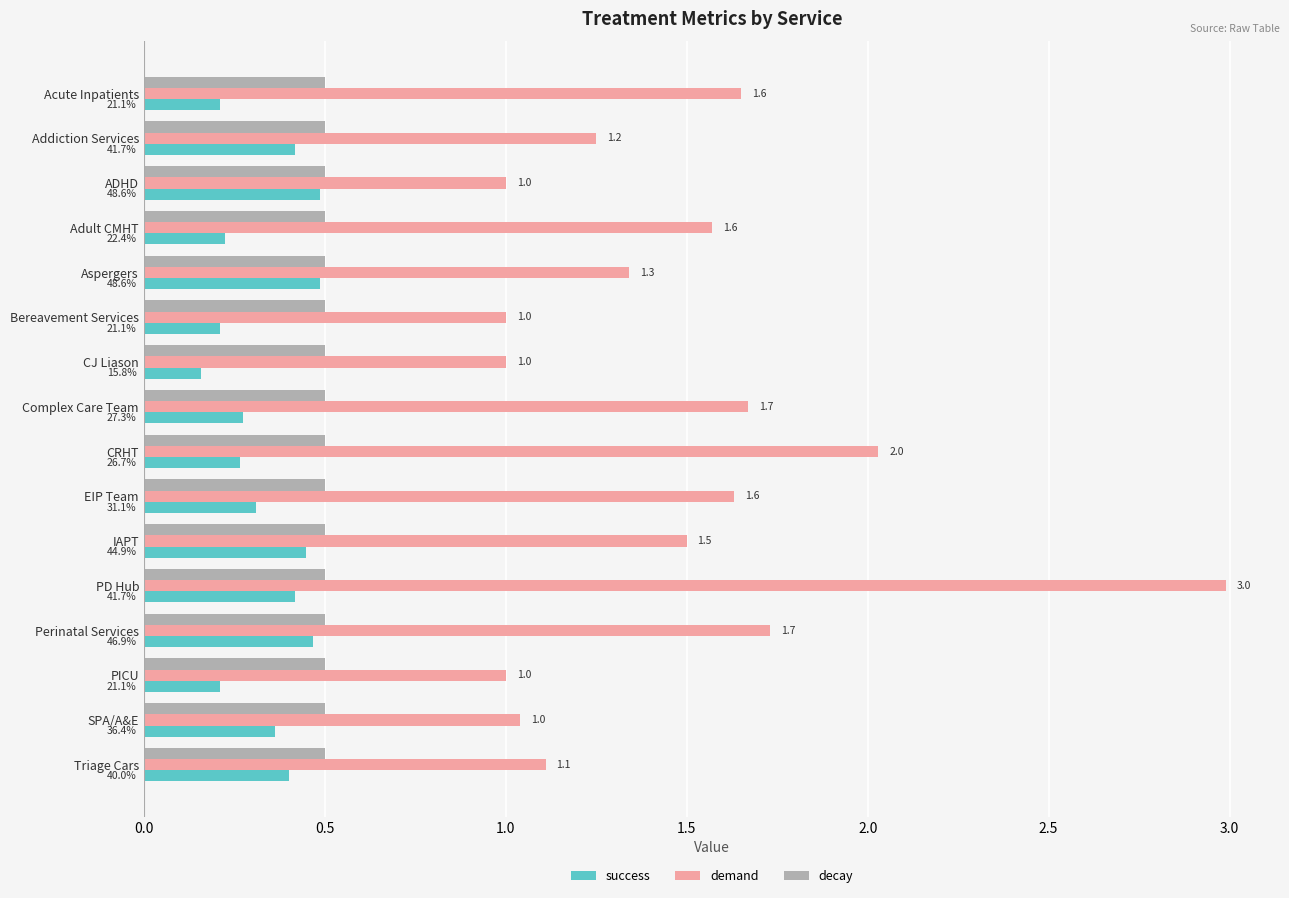

At which category is the sum across all series the highest?

PD Hub